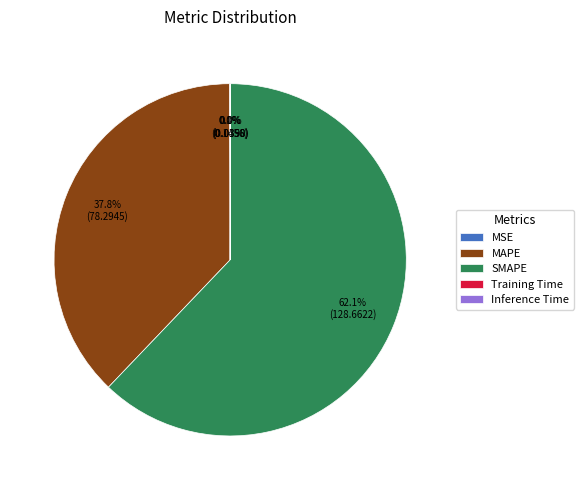

What is the largest slice in the pie chart?

SMAPE